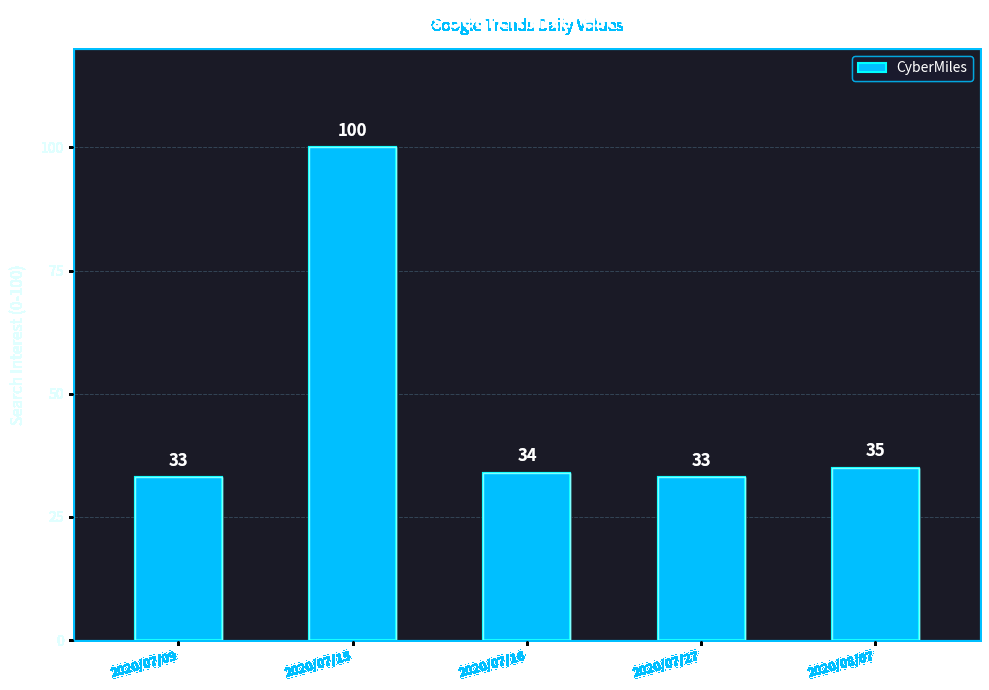

Approximately how many times larger is the value at 2020/07/09 compared to 2020/08/07?

0.9